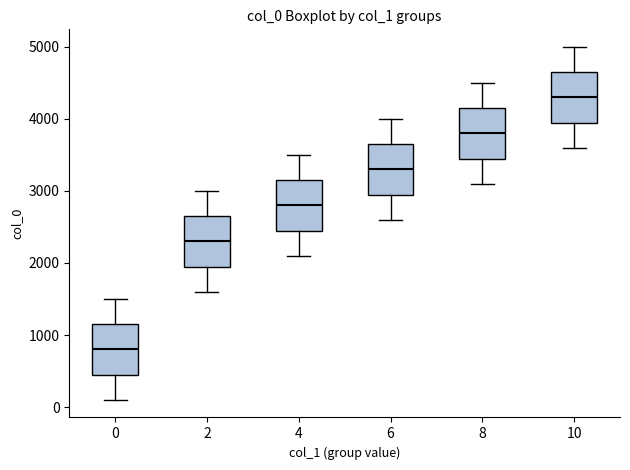

Reading left to right, read every box against the y-axis: the position of its median line, the range the box covers, and the ends of its whiskers. The values are not printed on the chart, so give them approximately, as read against the axis.

0: median 800, box 500 to 1200, whiskers 100 to 1500
2: median 2300, box 2000 to 2700, whiskers 1600 to 3000
4: median 2800, box 2500 to 3200, whiskers 2100 to 3500
6: median 3300, box 3000 to 3700, whiskers 2600 to 4000
8: median 3800, box 3500 to 4200, whiskers 3100 to 4500
10: median 4300, box 4000 to 4700, whiskers 3600 to 5000